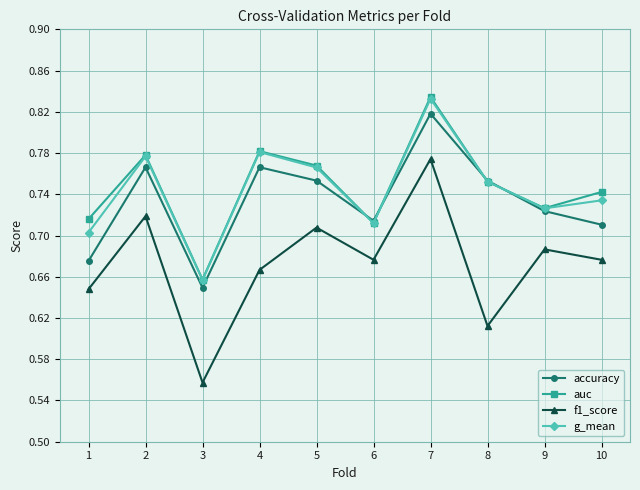

Is it true that auc equals 1.1 at 9?

False